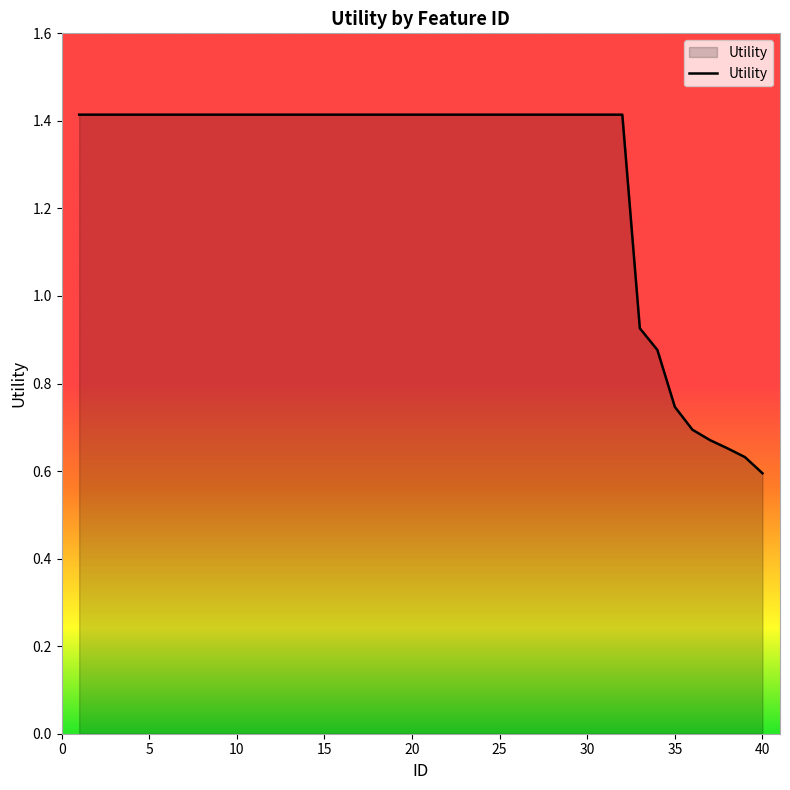

What is the maximum value shown in the chart?

1.4